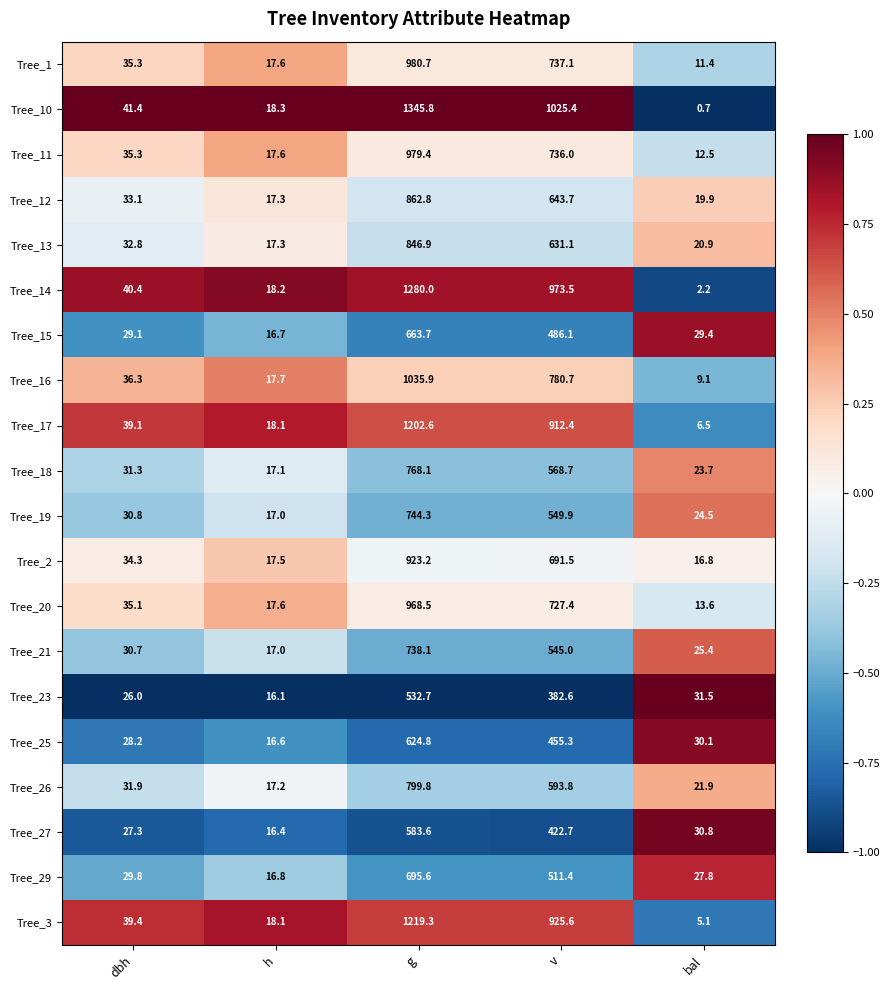

At which label is Tree_1 closest to 496?

v